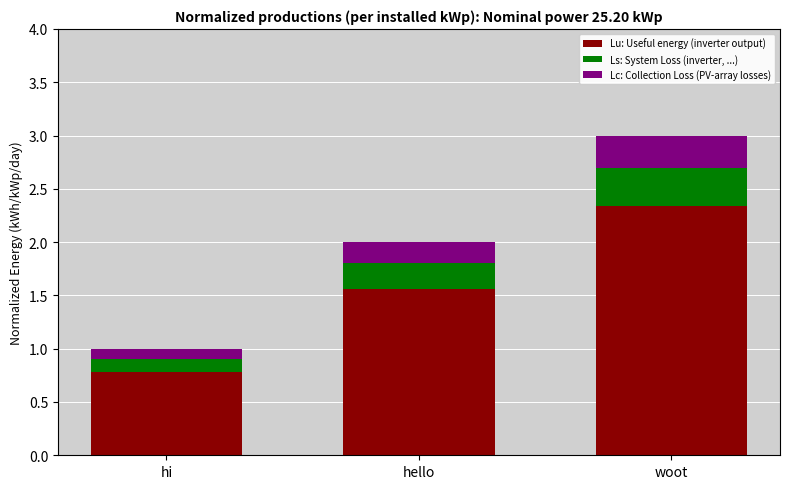

What is the total value across all series at hello?

2.0